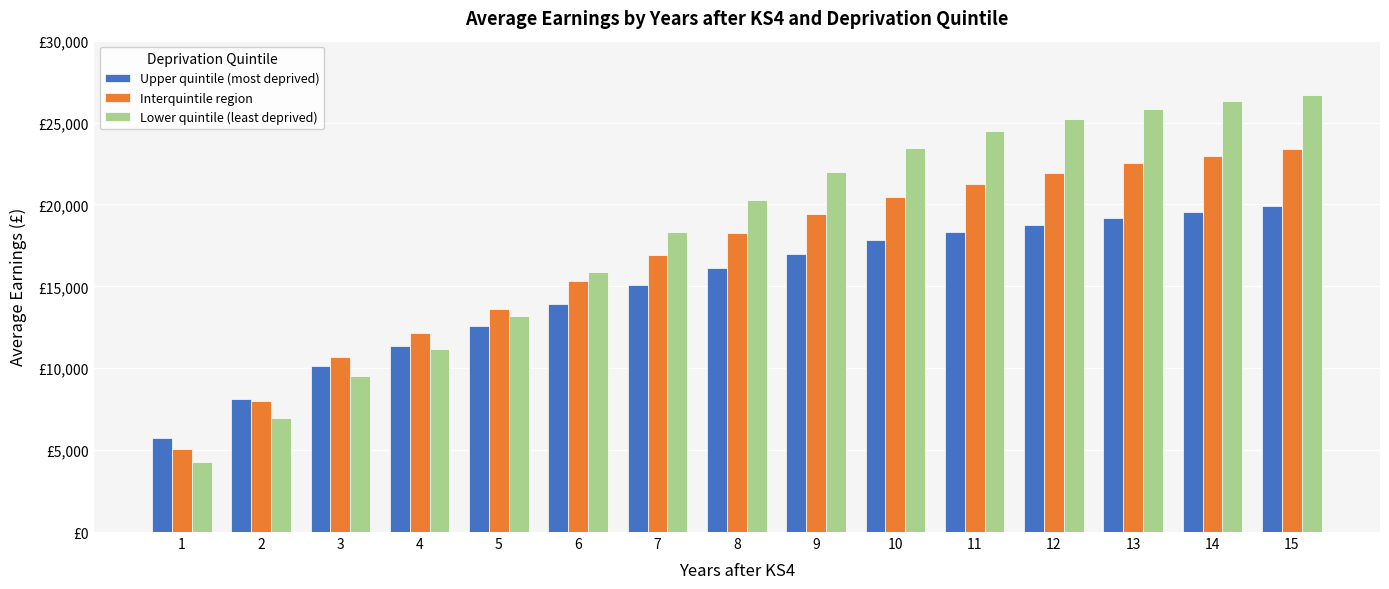

What is the total value across all series at 9?

58412